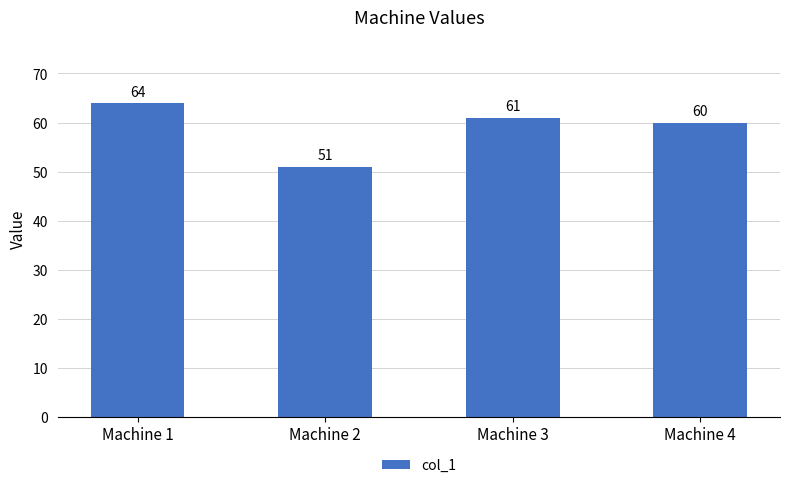

What is the minimum value shown in the chart?

51